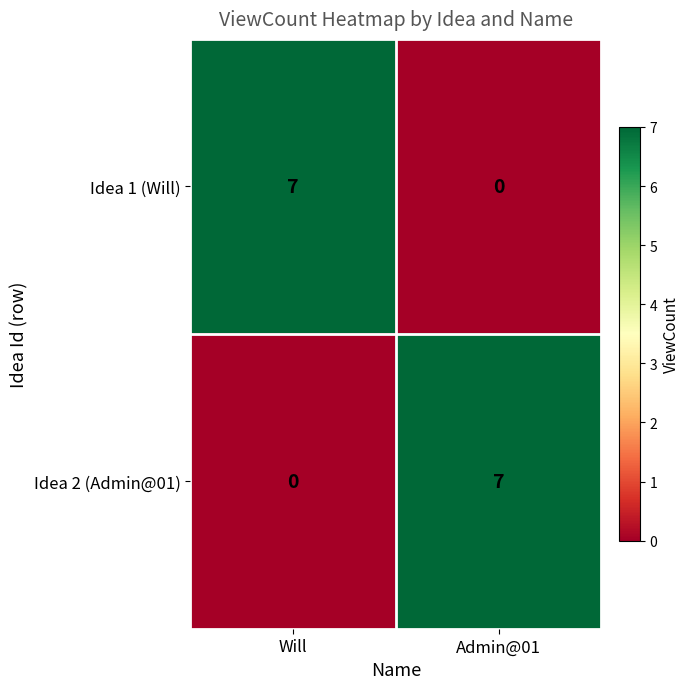

List the labels in order of Idea 1 (Will) value, smallest first.

Admin@01, Will